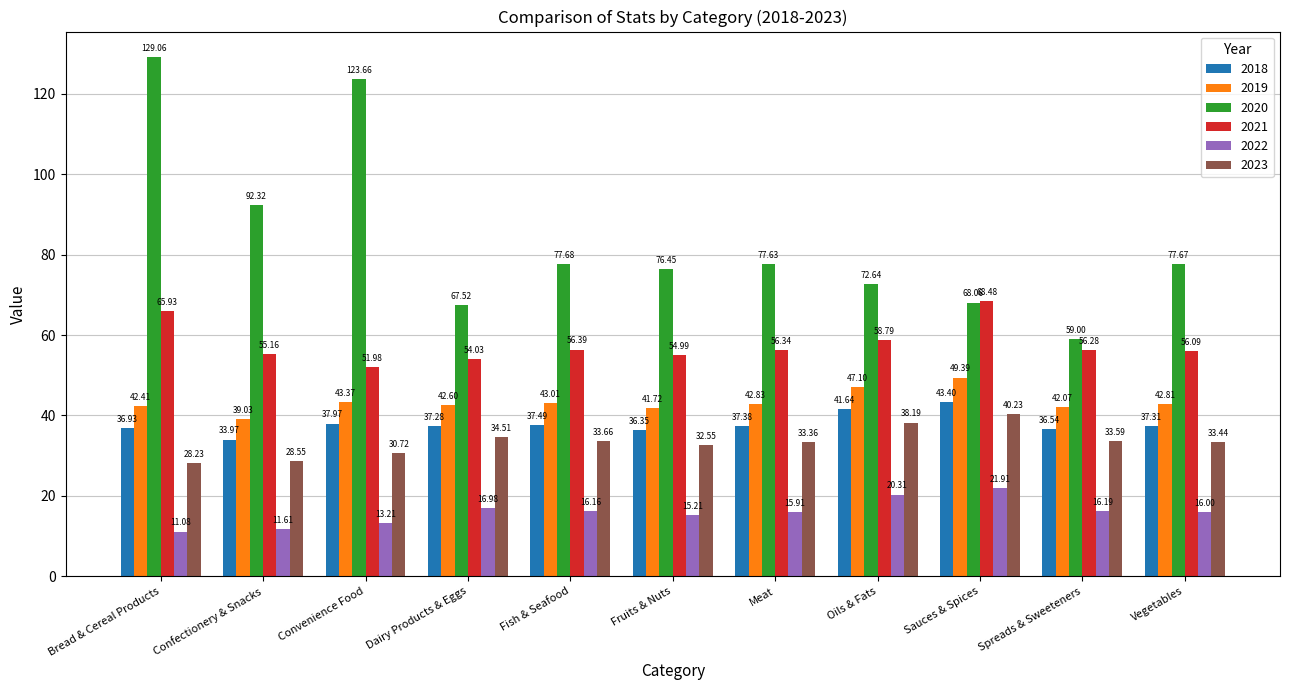

What is the greatest value displayed?

129.1